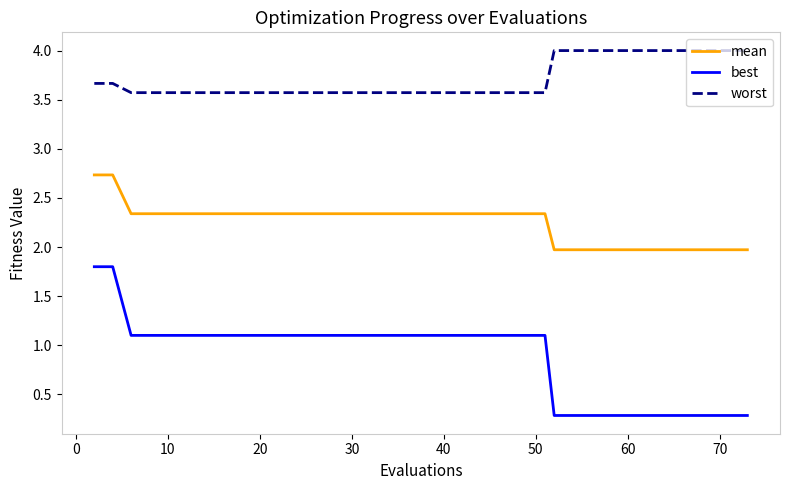

Which series has the largest total across all categories?

worst